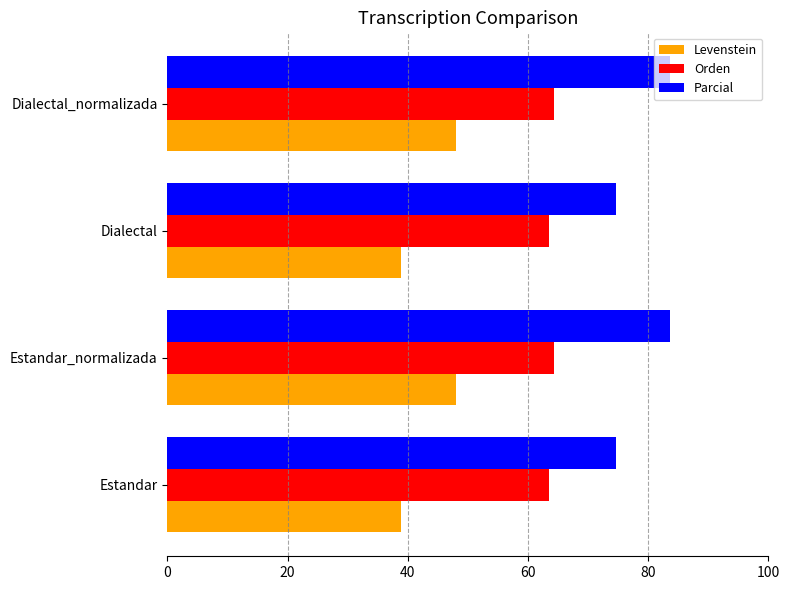

What is the lowest value of the Orden series?

63.5